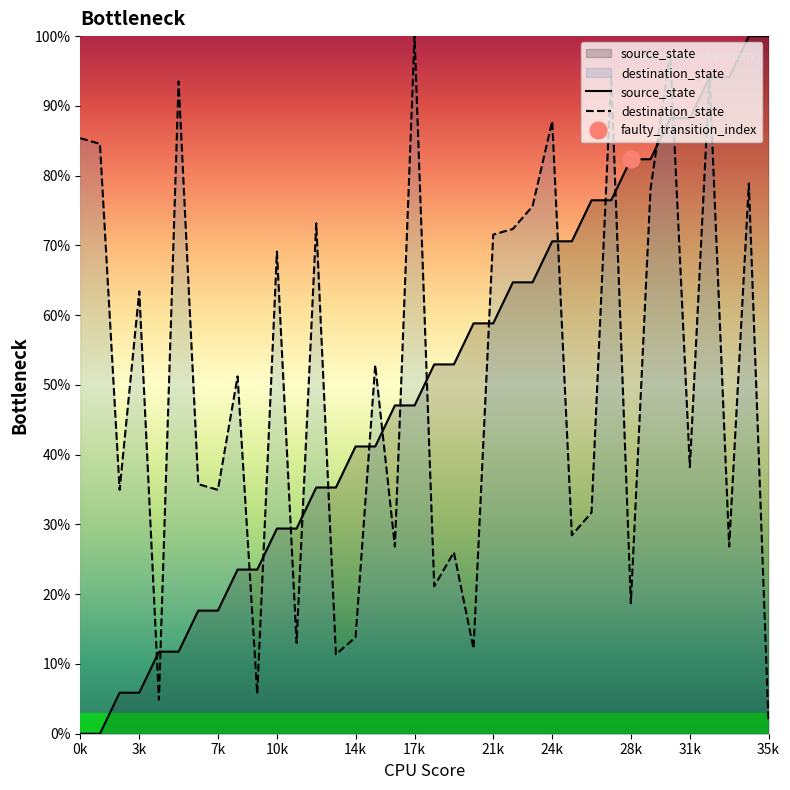

At which label does destination_state reach its peak?

17k